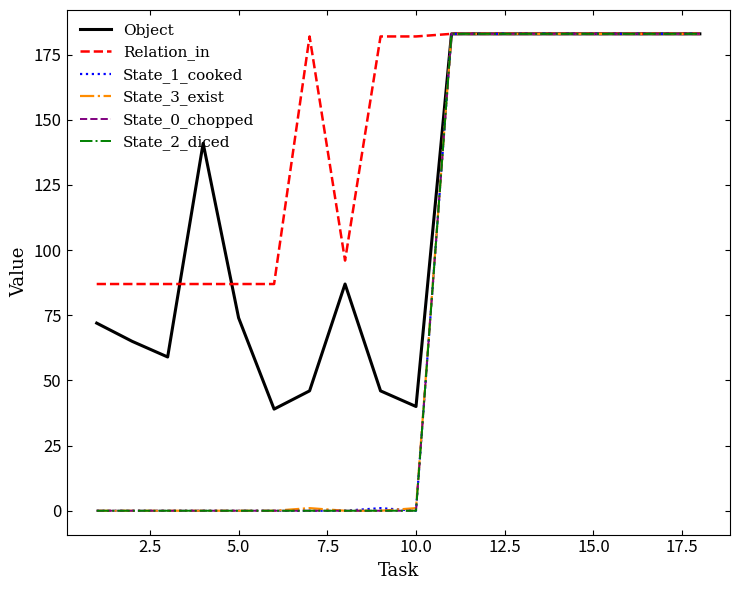

Does the chart have visible grid lines?

No